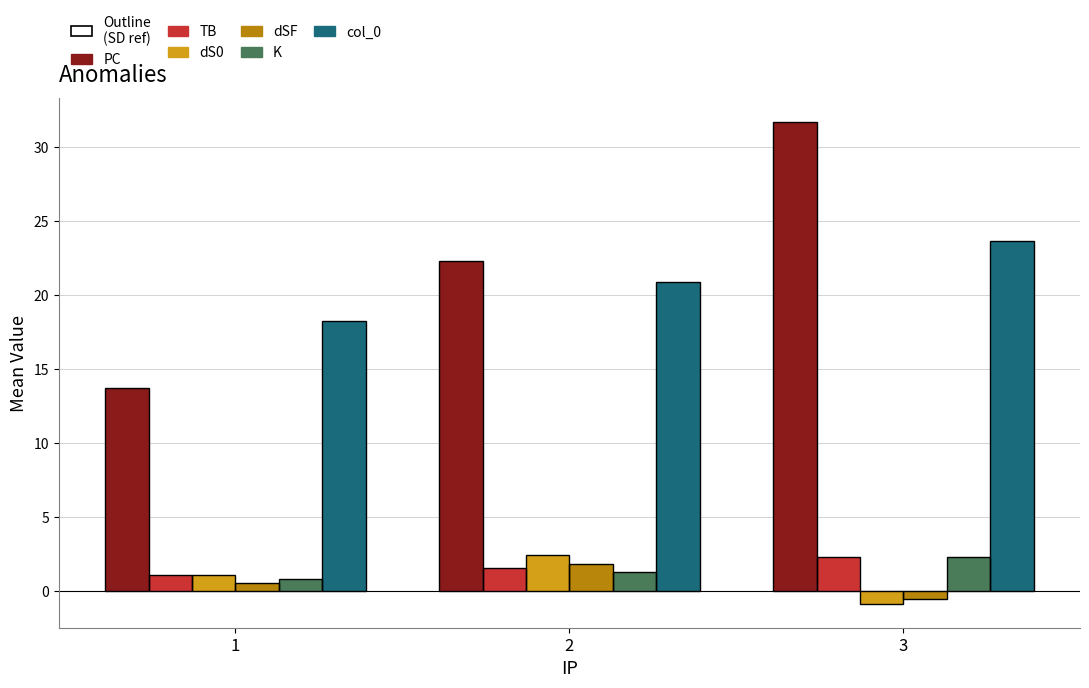

Which category has the lowest value across all series?

3